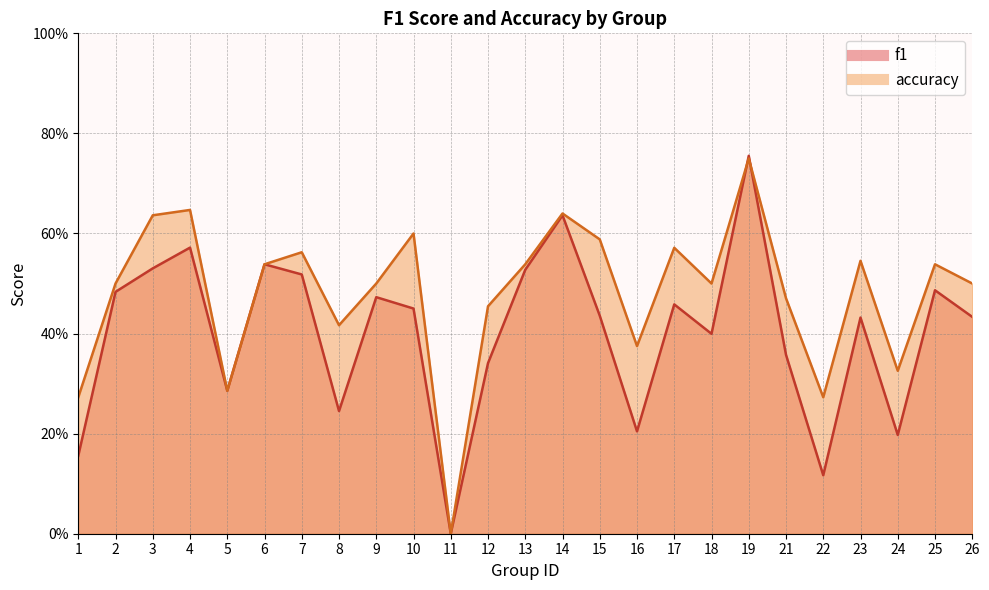

What is the spread (max minus min) of values at 12?

0.1